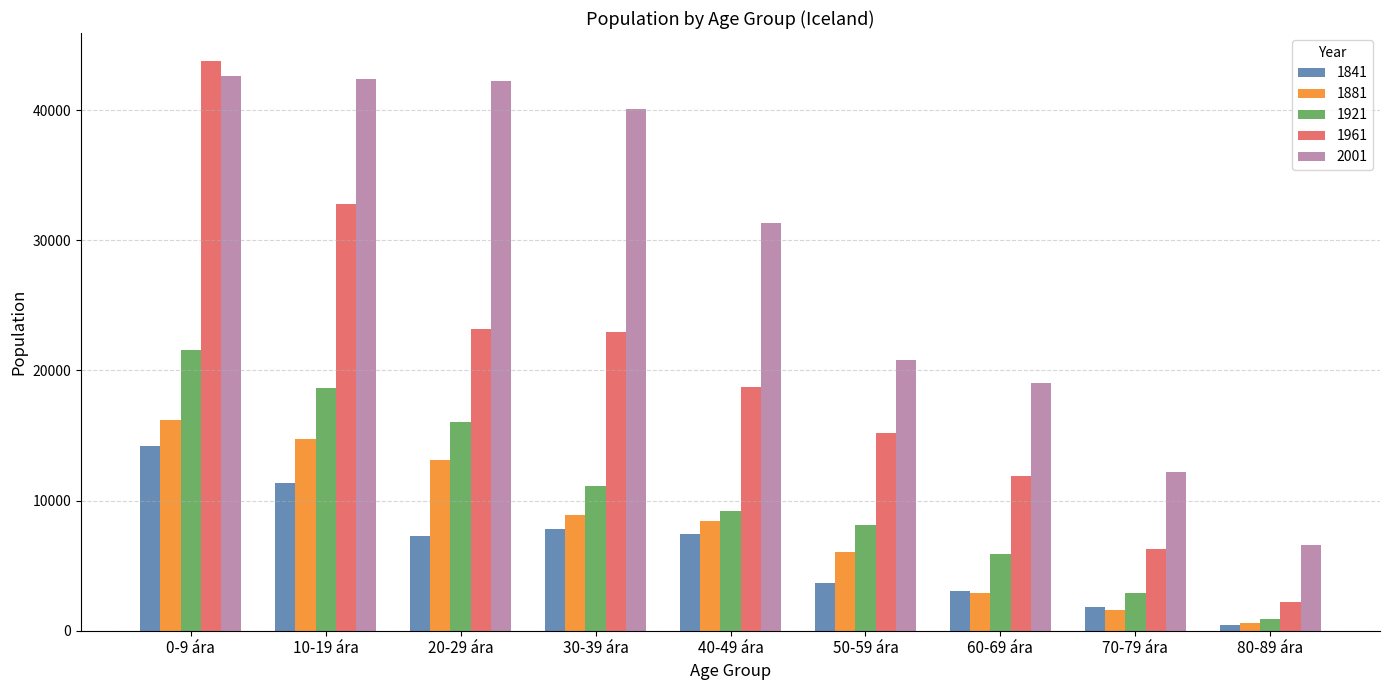

What is the label of the 5th bar from the left?

40-49 ára